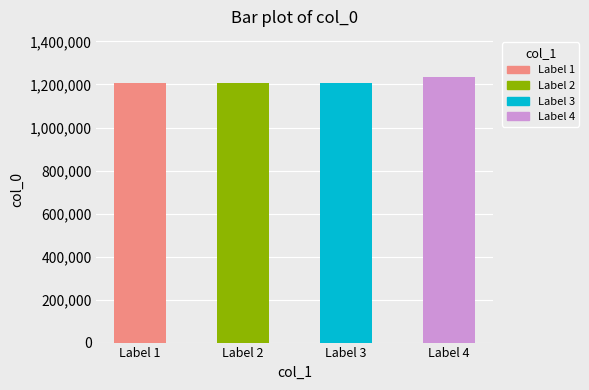

Count the number of values greater than 1208846.

1